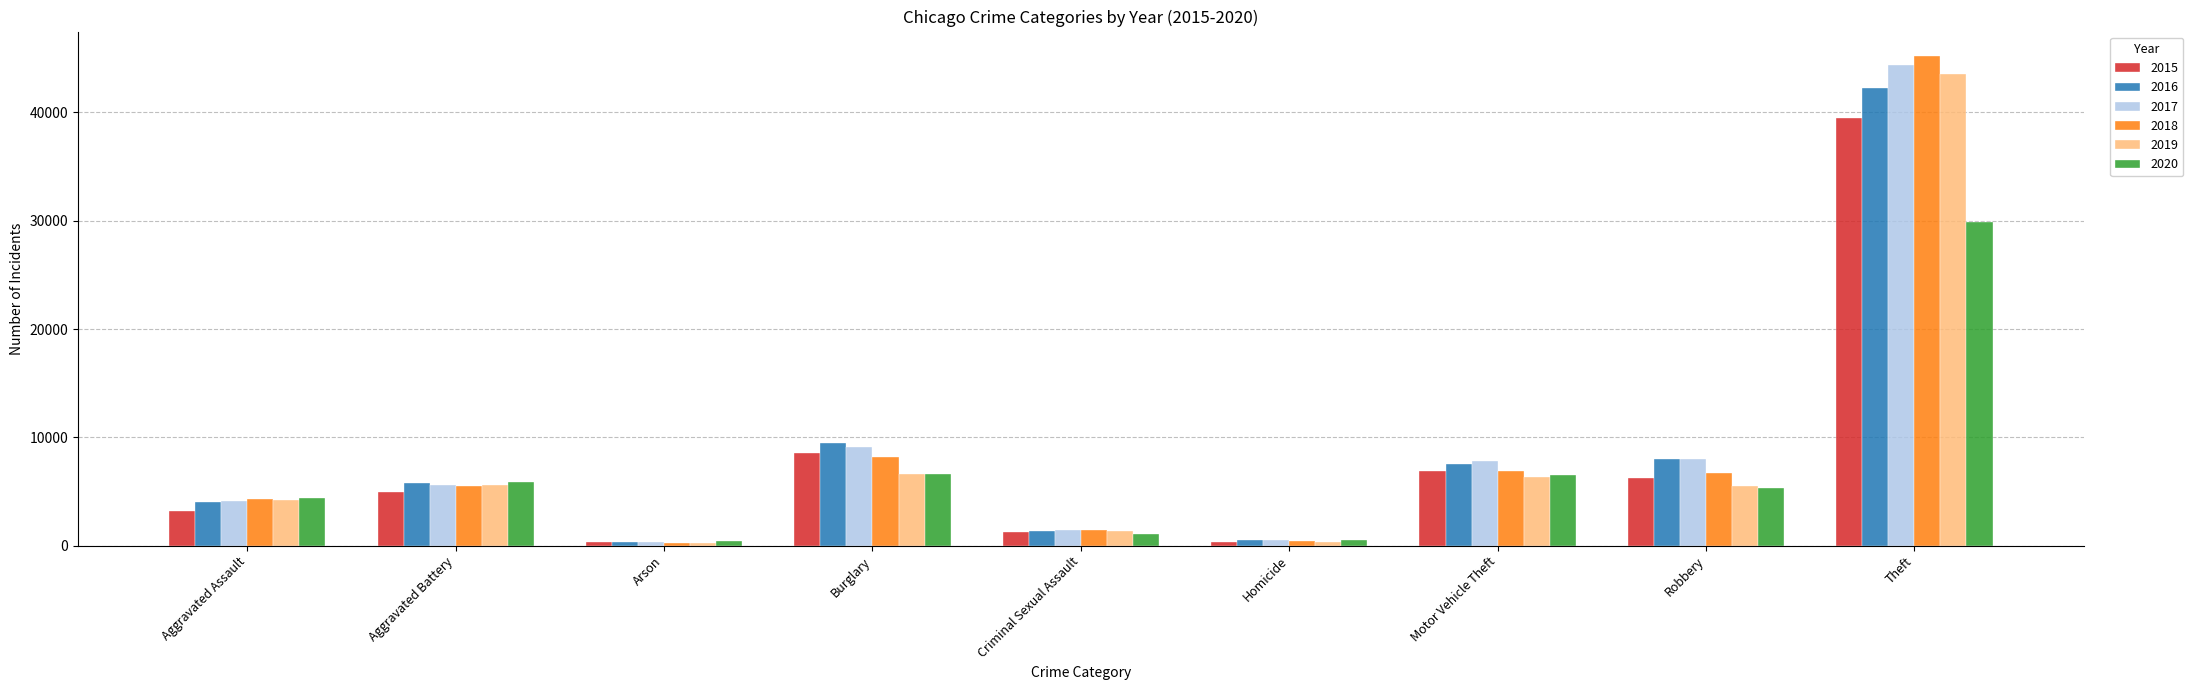

What is the value of the 2020 bar at the 6th from the left?

552